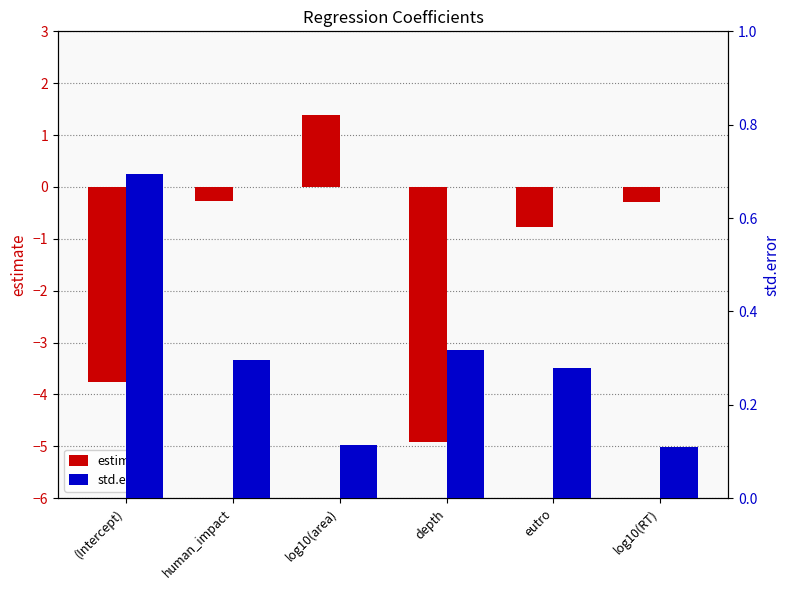

The estimate series shows -0.3 at log10(RT). True or false?

True